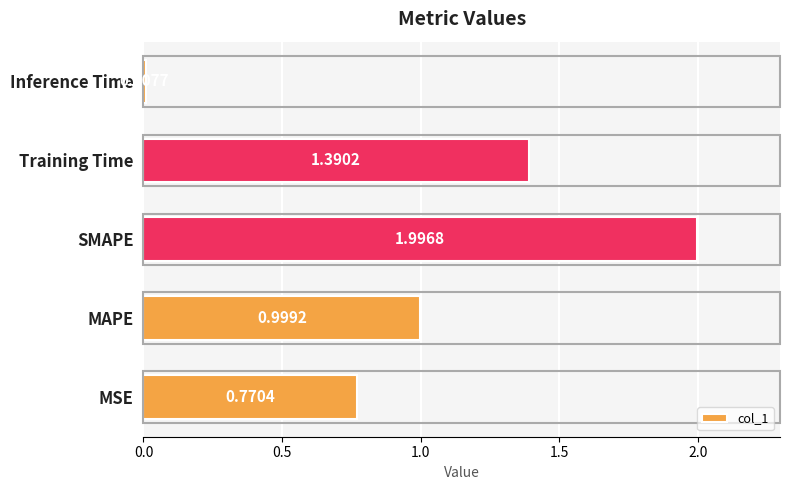

What is the ratio of the value at MAPE to the value at SMAPE?

0.5